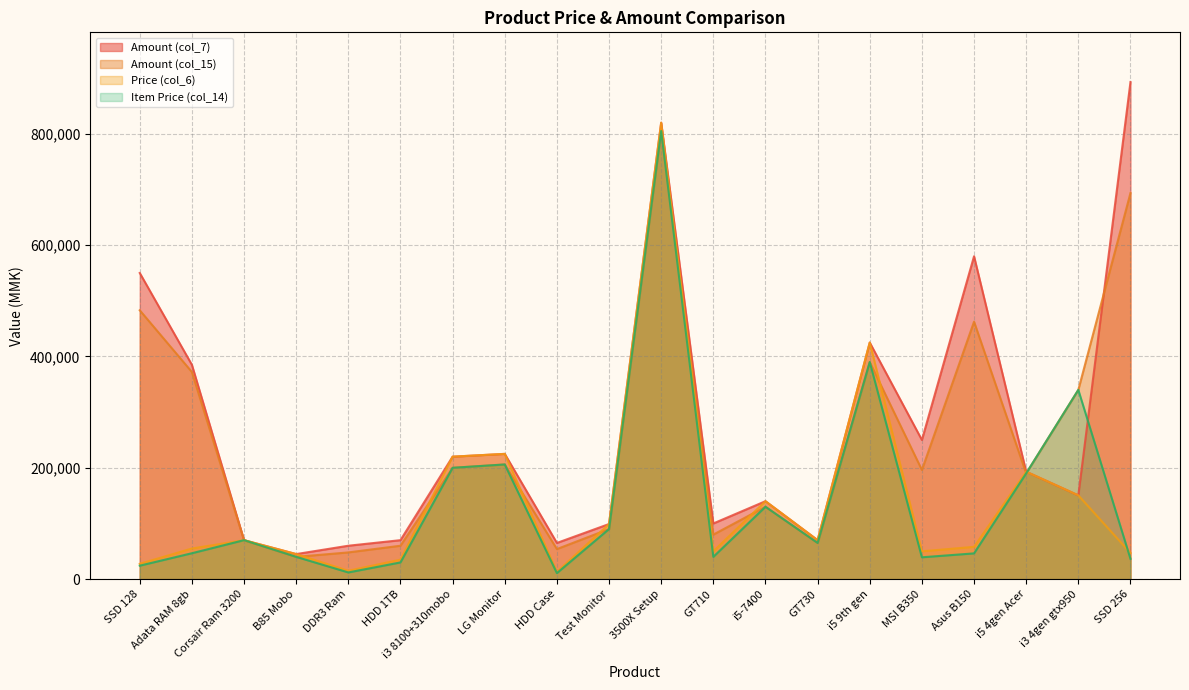

What are all the series names shown in the legend?

Amount (col_7), Amount (col_15), Price (col_6), Item Price (col_14)